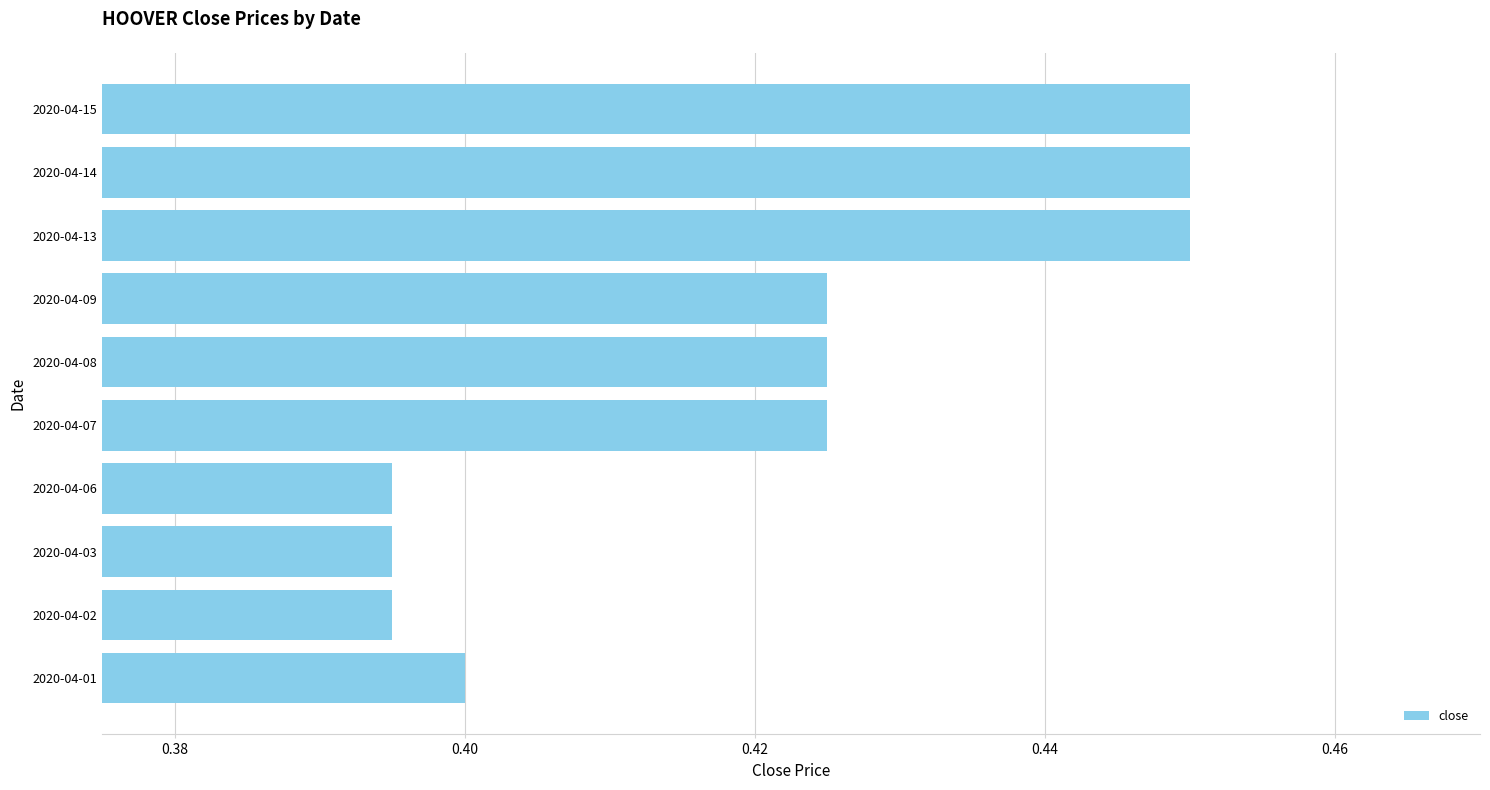

True or false: the data shows 0.4 at 2020-04-07.

True